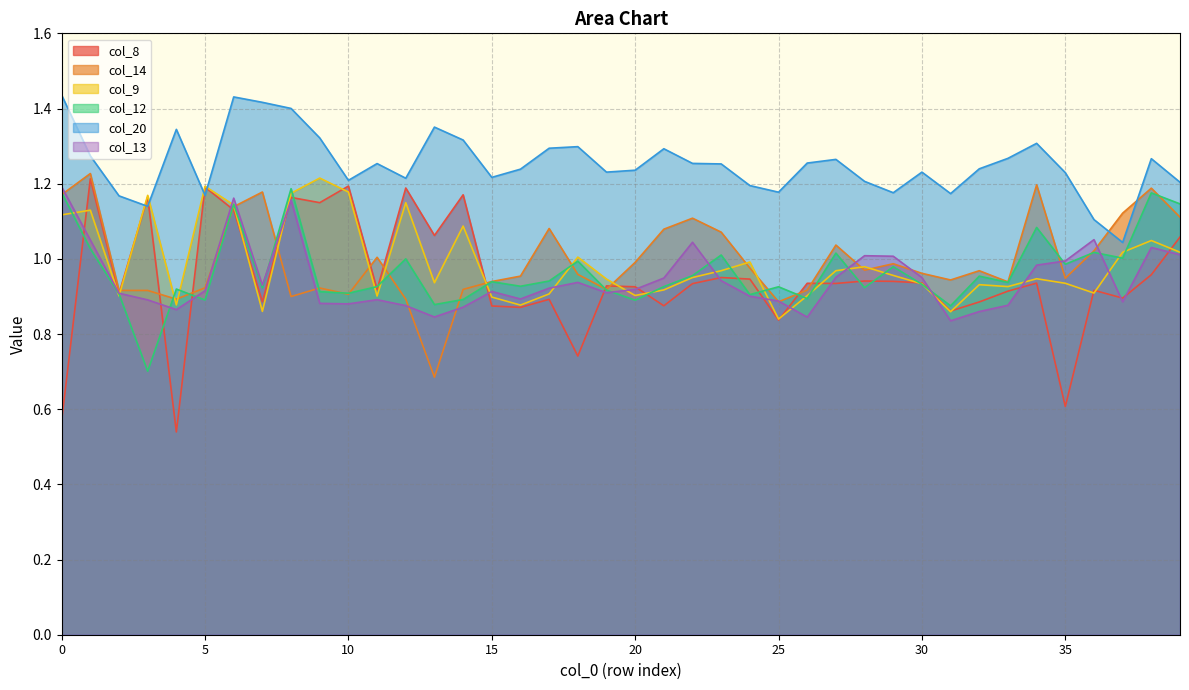

How many interior local peaks does the col_20 series have?

10